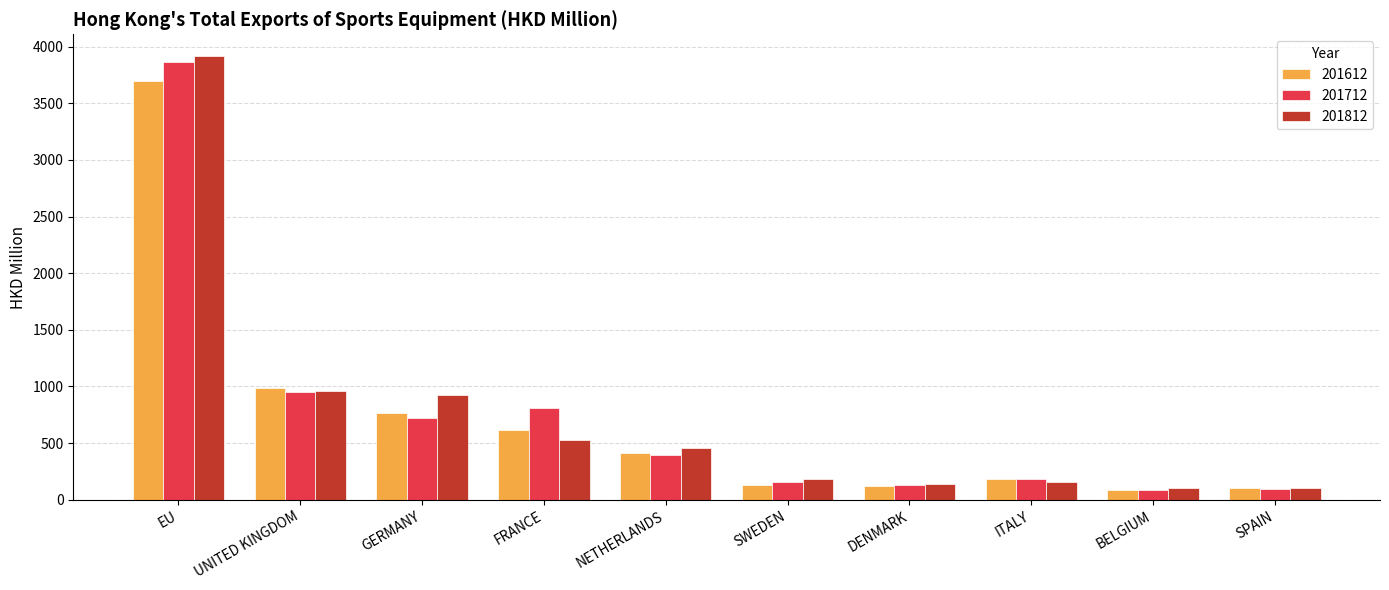

How many bars are there in total?

30